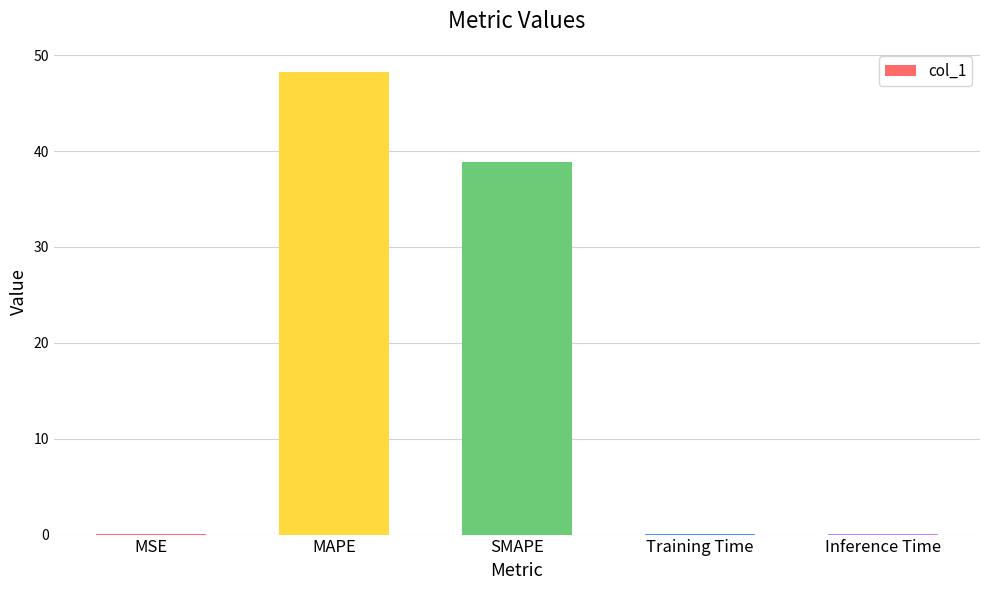

Are the bars horizontal?

No